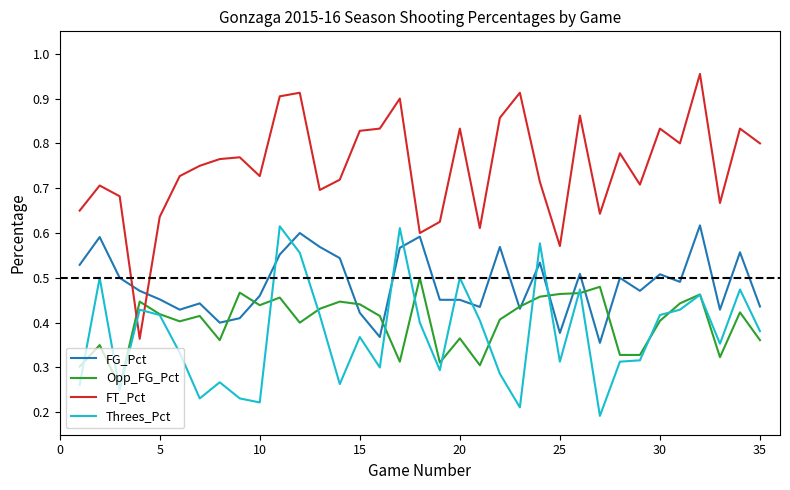

Which series has the largest total across all categories?

FT_Pct